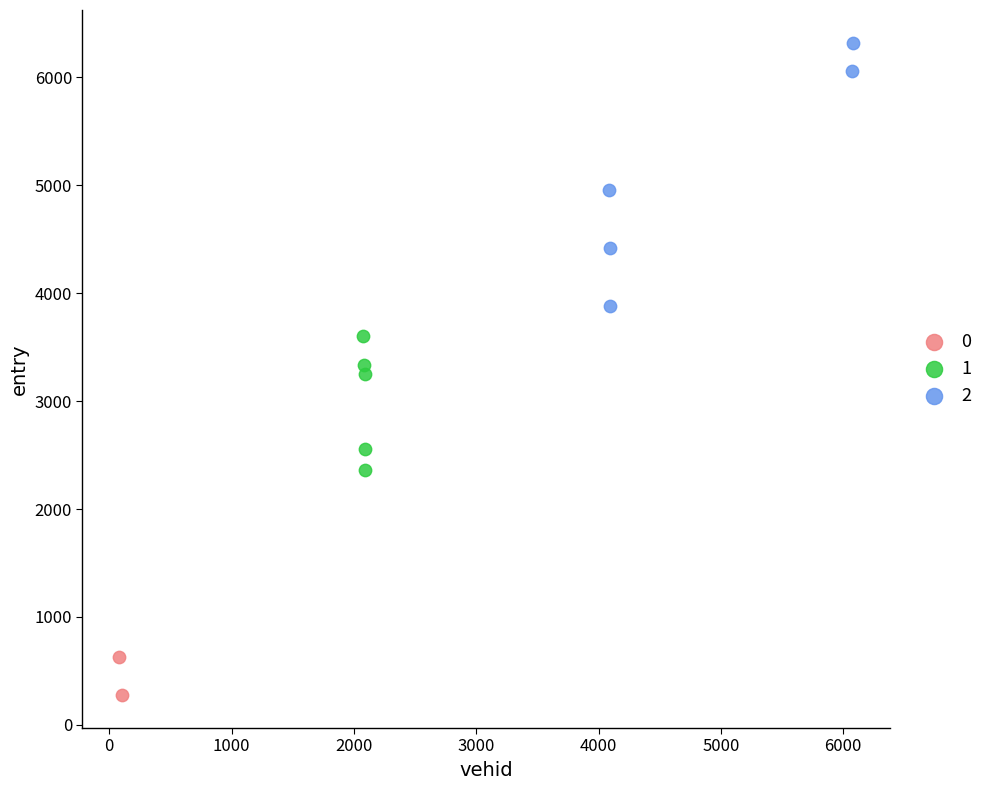

What are all the series names shown in the legend?

0, 1, 2